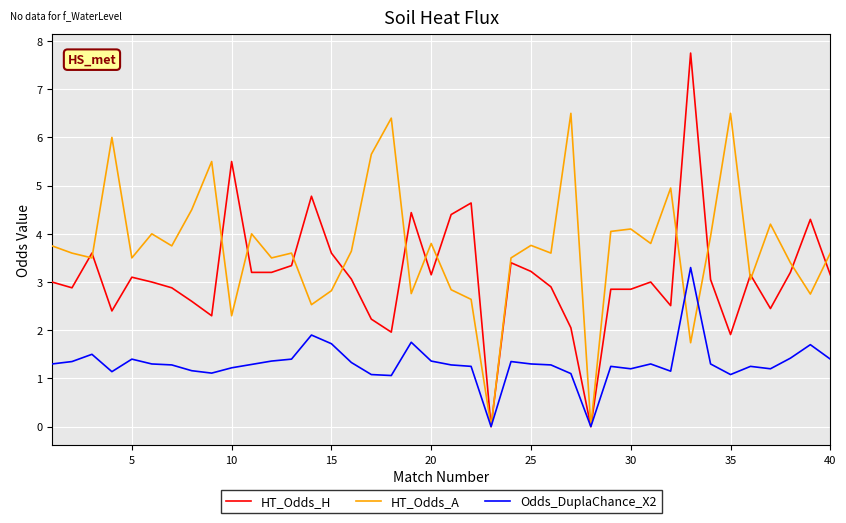

Which series has the largest total across all categories?

HT_Odds_A